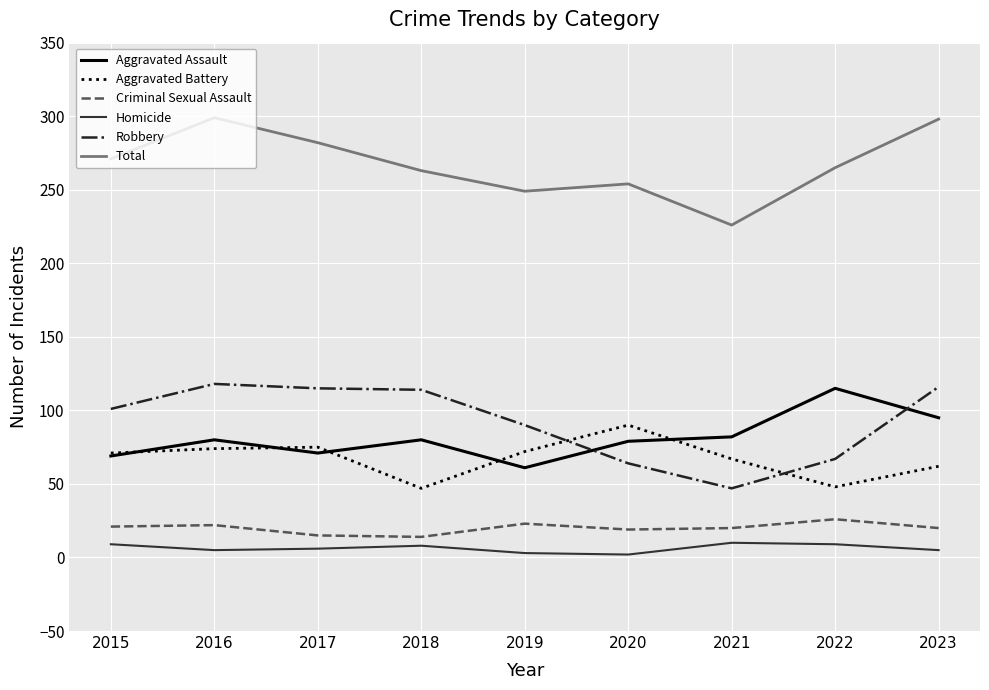

True or false: Aggravated Battery and Criminal Sexual Assault cross at least once.

False